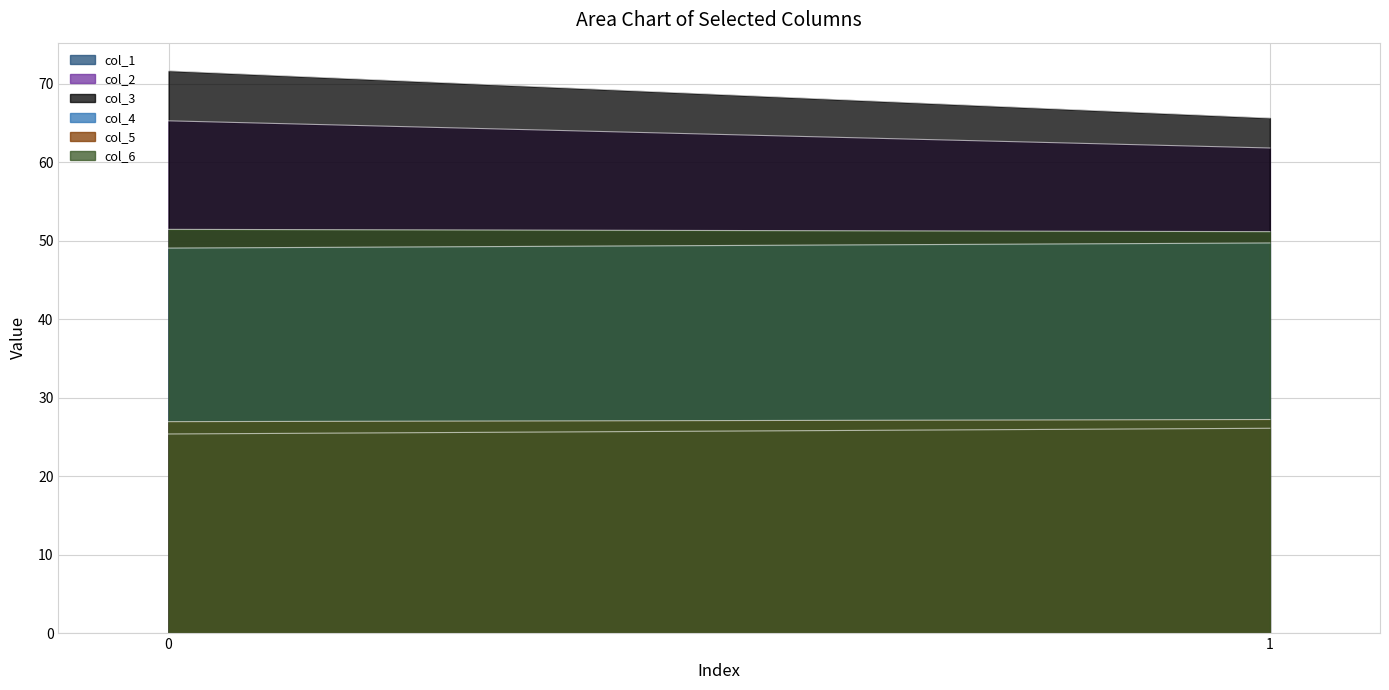

What is the sum of all col_6 values?

102.6